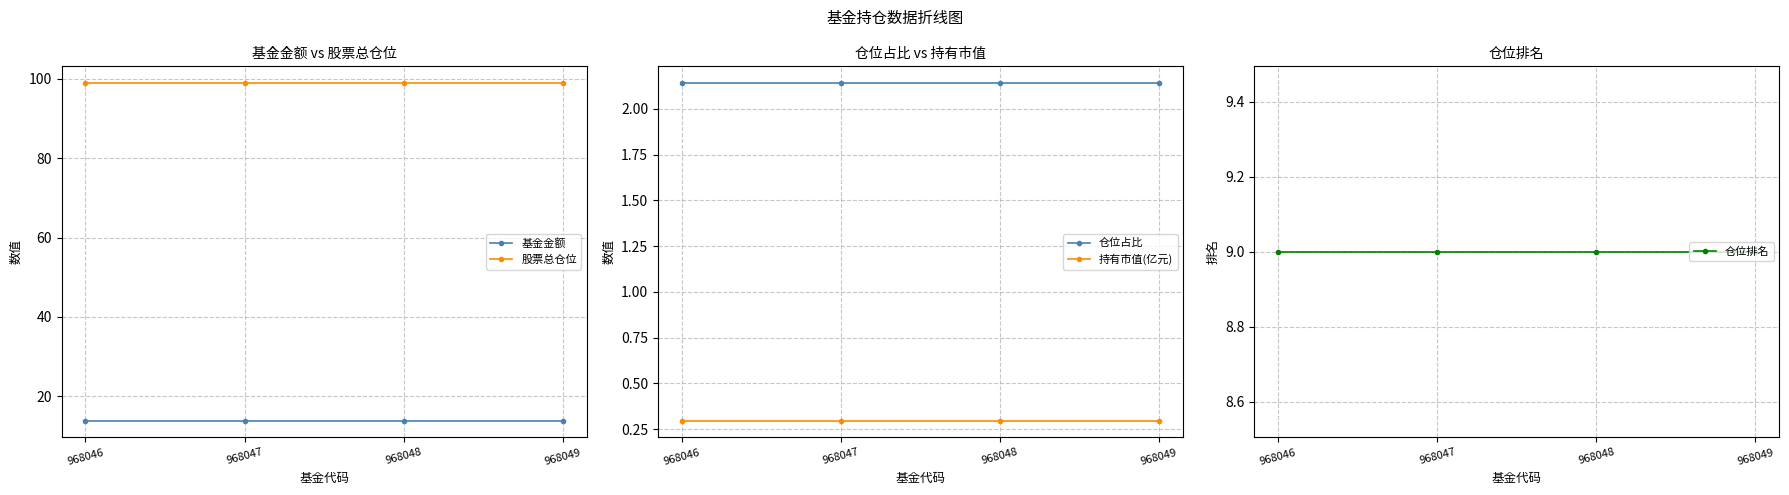

Does the chart have visible grid lines?

Yes